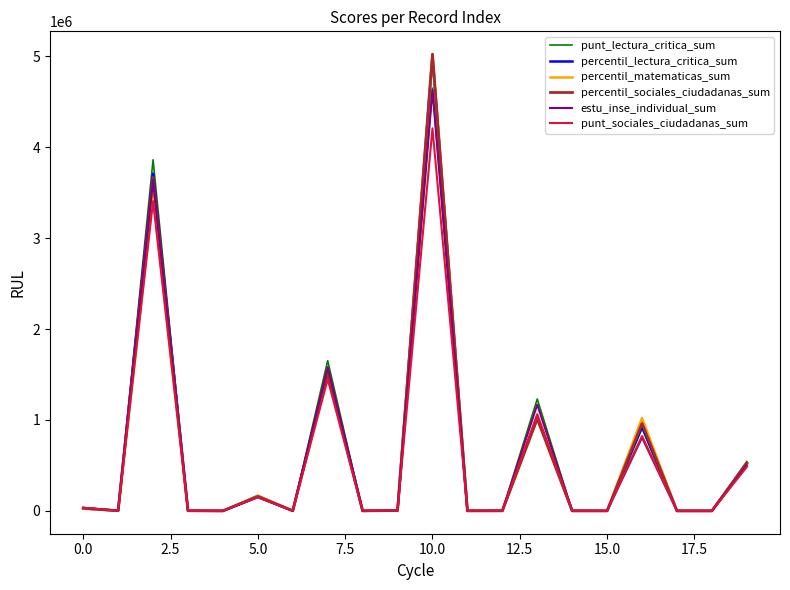

Which series has the widest spread of values?

percentil_sociales_ciudadanas_sum